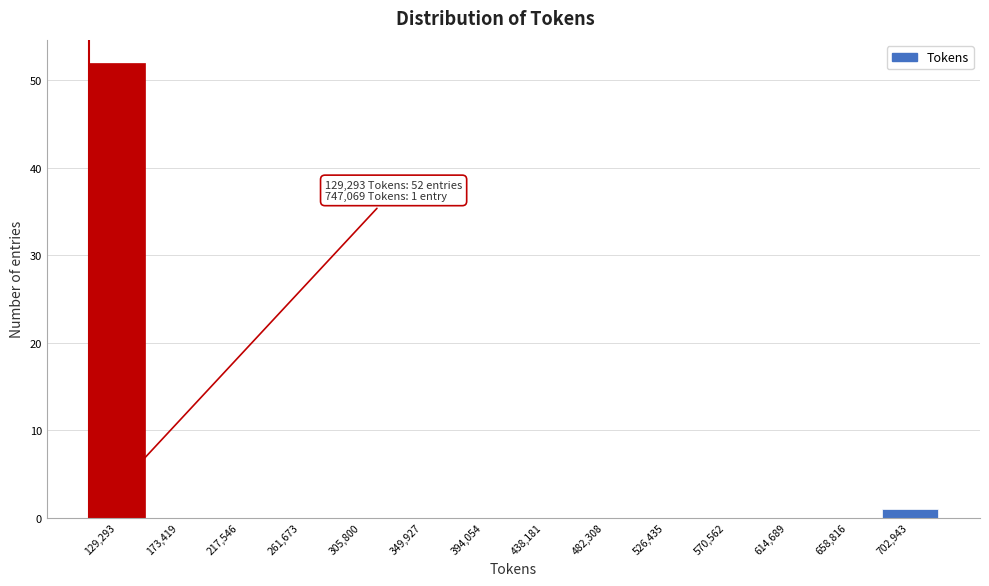

Reading left to right, transcribe all the data shown in this chart.

129,293=52	173,419=0	217,546=0	261,673=0	305,800=0	349,927=0	394,054=0	438,181=0	482,308=0	526,435=0	570,562=0	614,689=0	658,816=0	702,943=1